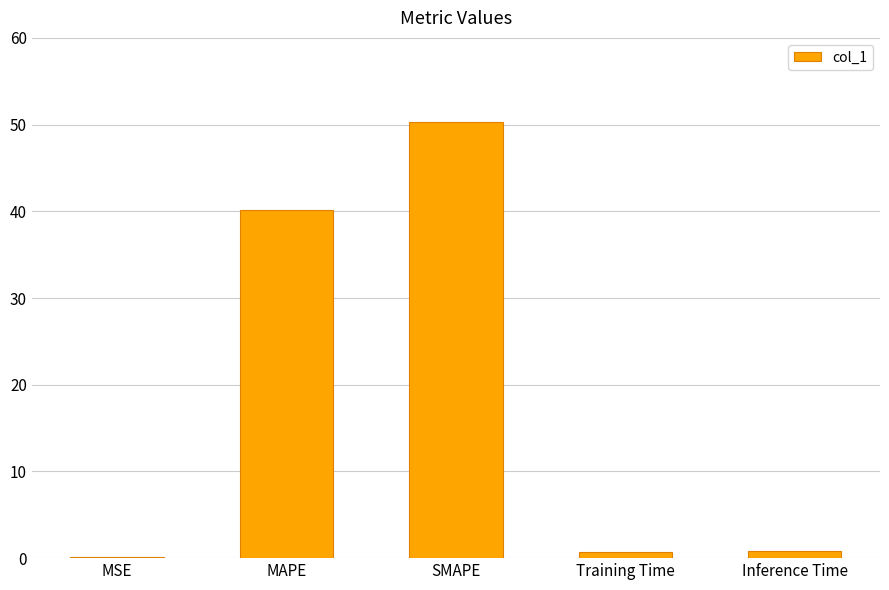

Which has a higher value, Inference Time or SMAPE?

SMAPE